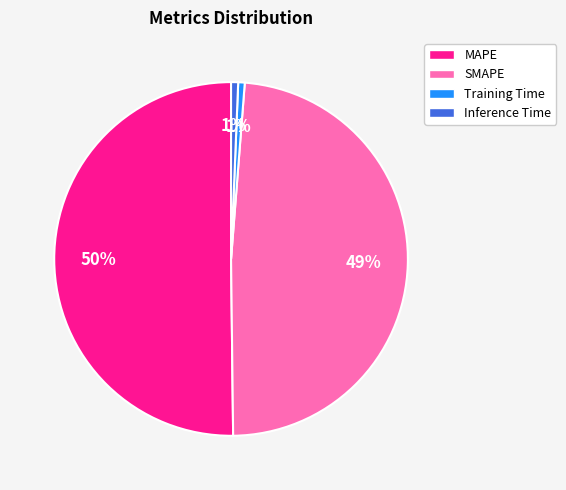

Is it true that Training Time is 11% of the pie?

False